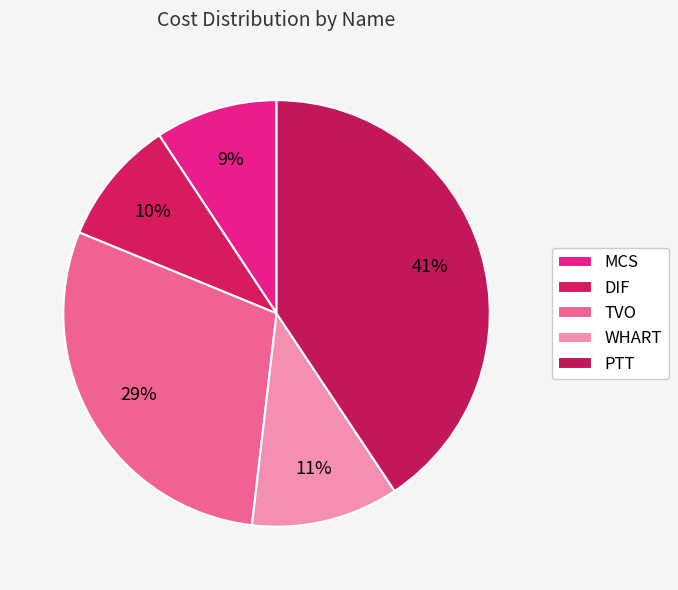

Which slice is the largest?

PTT